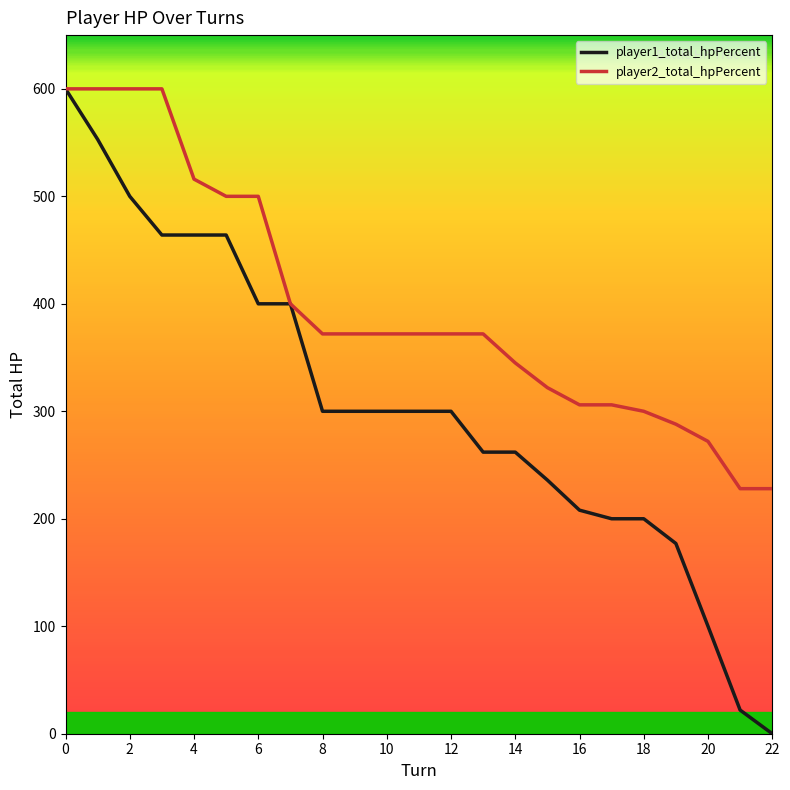

What is the highest value of the player2_total_hpPercent series?

600